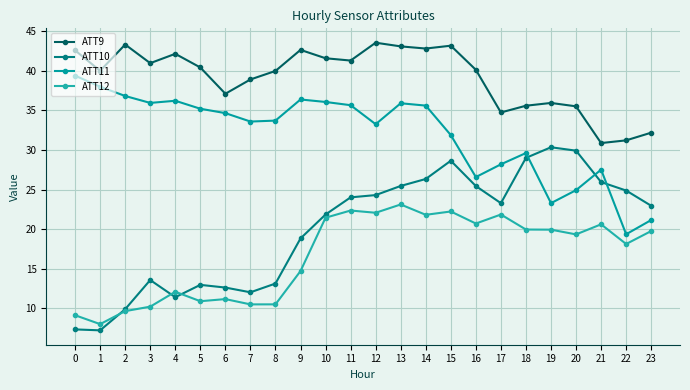

What is the value of the ATT10 point at the 18th from the left?

23.3